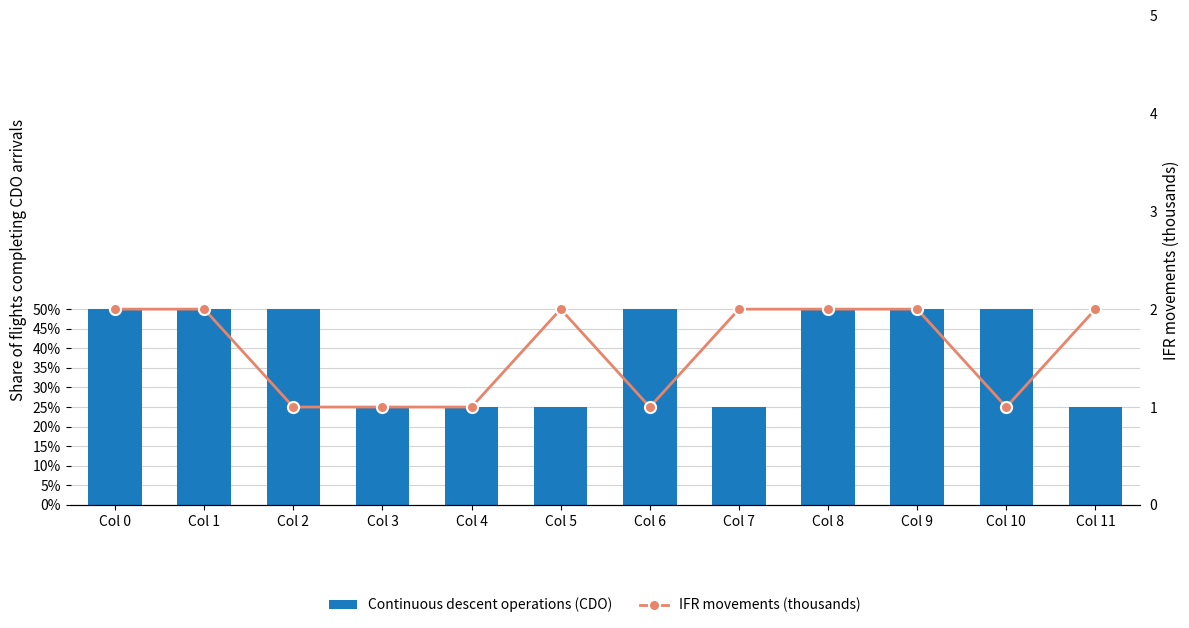

At which label is IFR movements (thousands) closest to 1?

Col 2